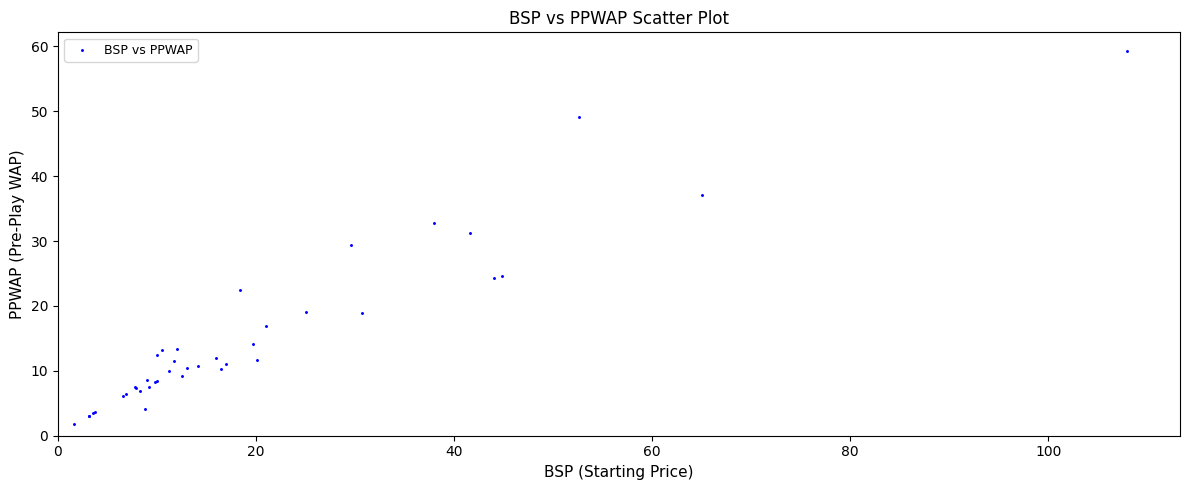

What Y value in the scatter plot is closest to 30?

29.4